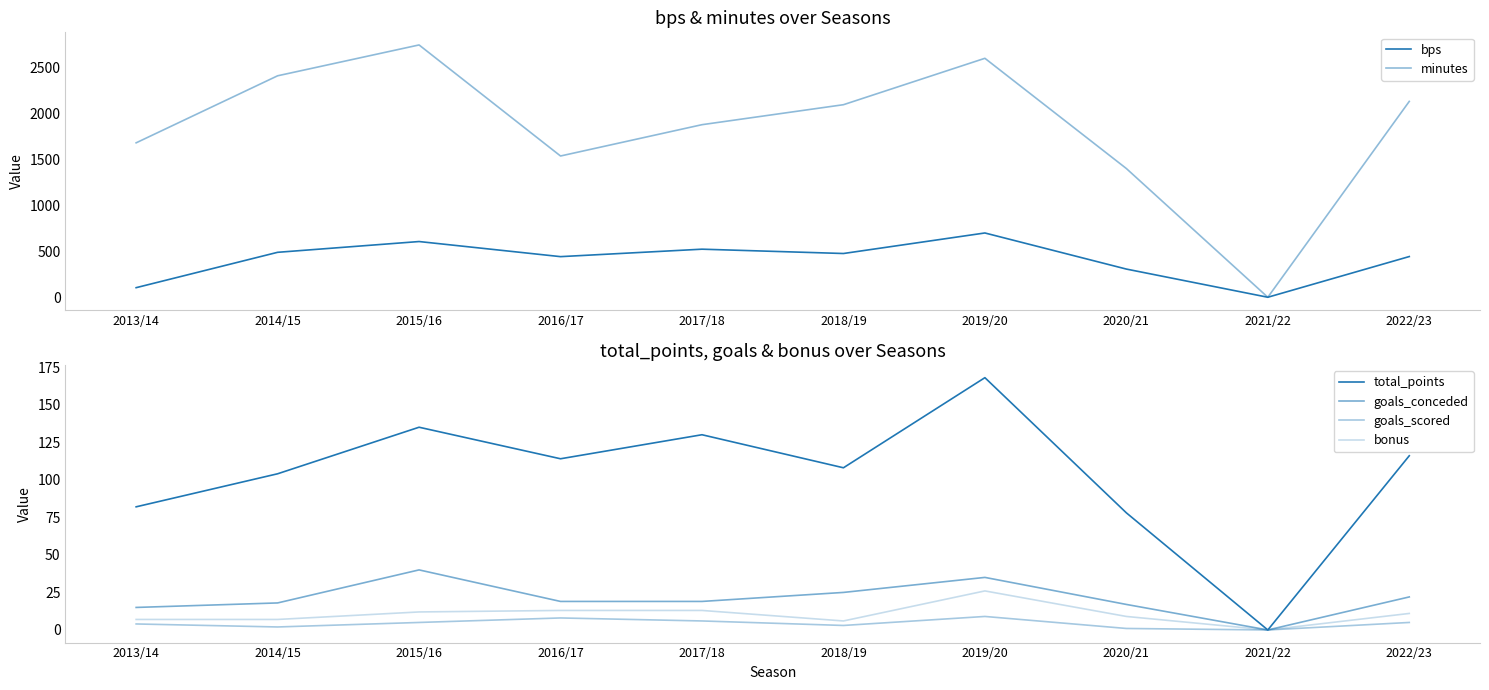

The value of minutes at 2021/22 is 0. True or false?

True